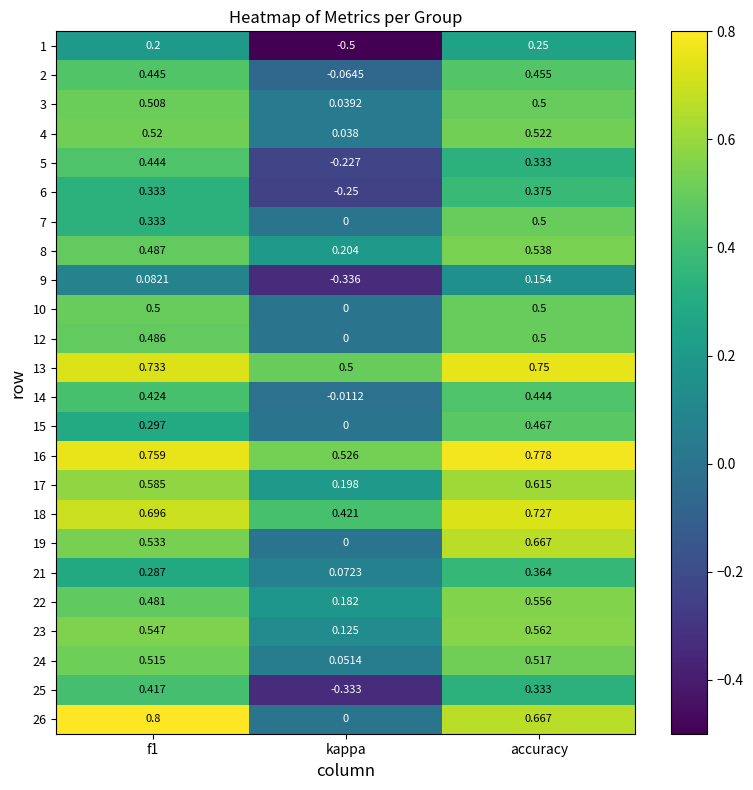

At which category does the chart reach its minimum across all series?

kappa